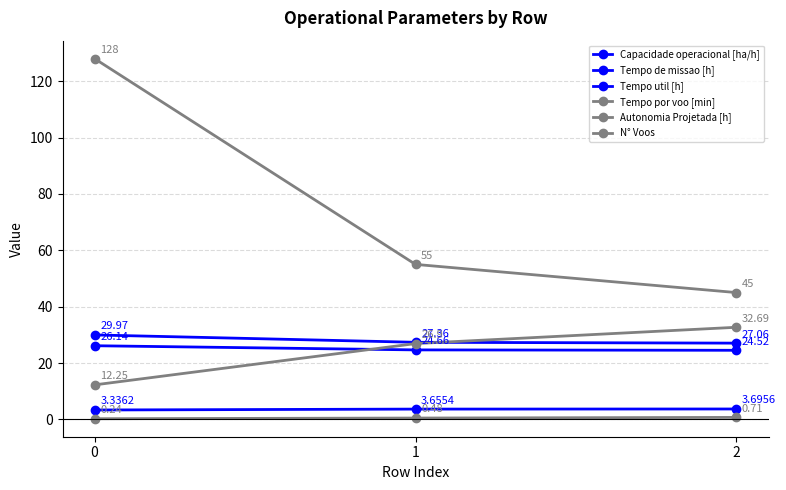

Reading left to right, extract all data points from this chart.

Capacidade operacional [ha/h]: 3.3	3.7	3.7
Tempo de missao [h]: 30.0	27.4	27.1
Tempo util [h]: 26.1	24.7	24.5
Tempo por voo [min]: 12.2	26.9	32.7
Autonomia Projetada [h]: 0.2	0.5	0.7
N° Voos: 128.0	55.0	45.0